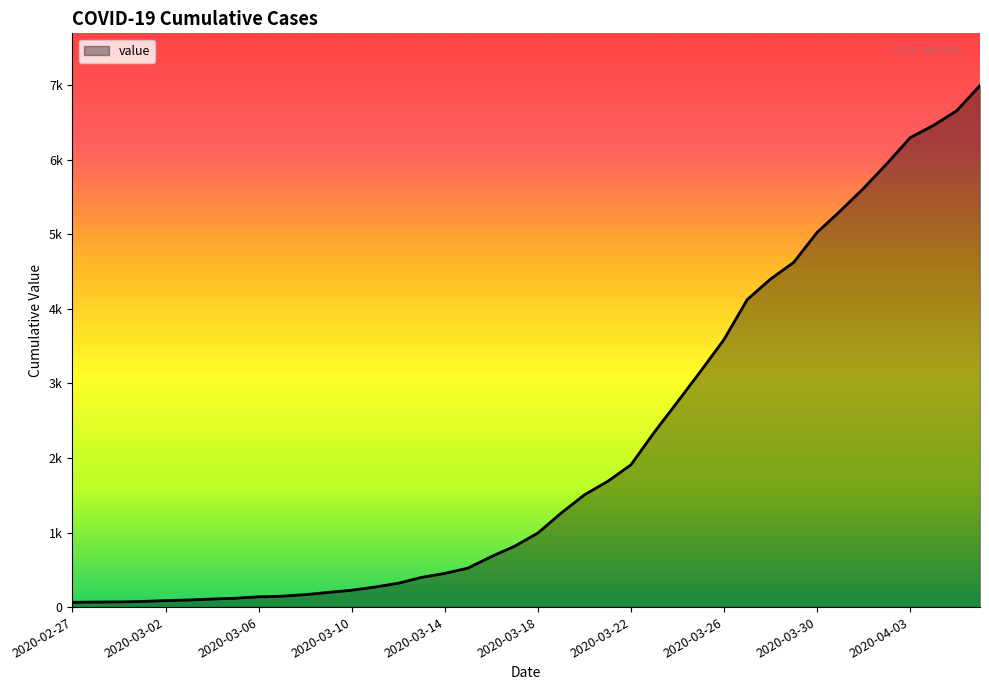

Does the chart display data point markers on the line(s)?

No